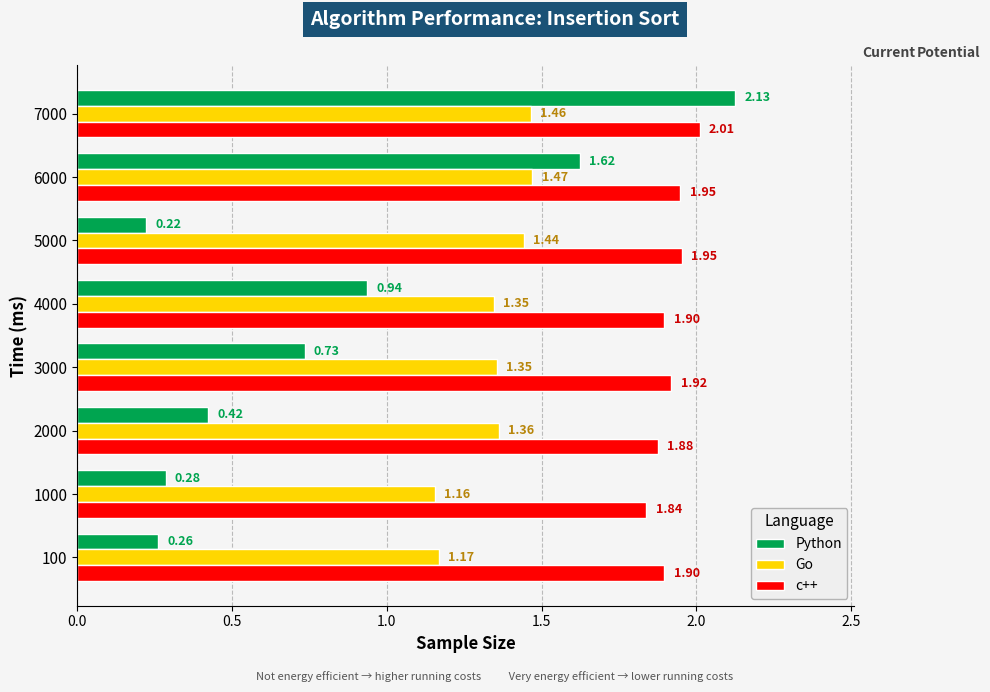

Which series changed the most between 2000 and 4000?

Python